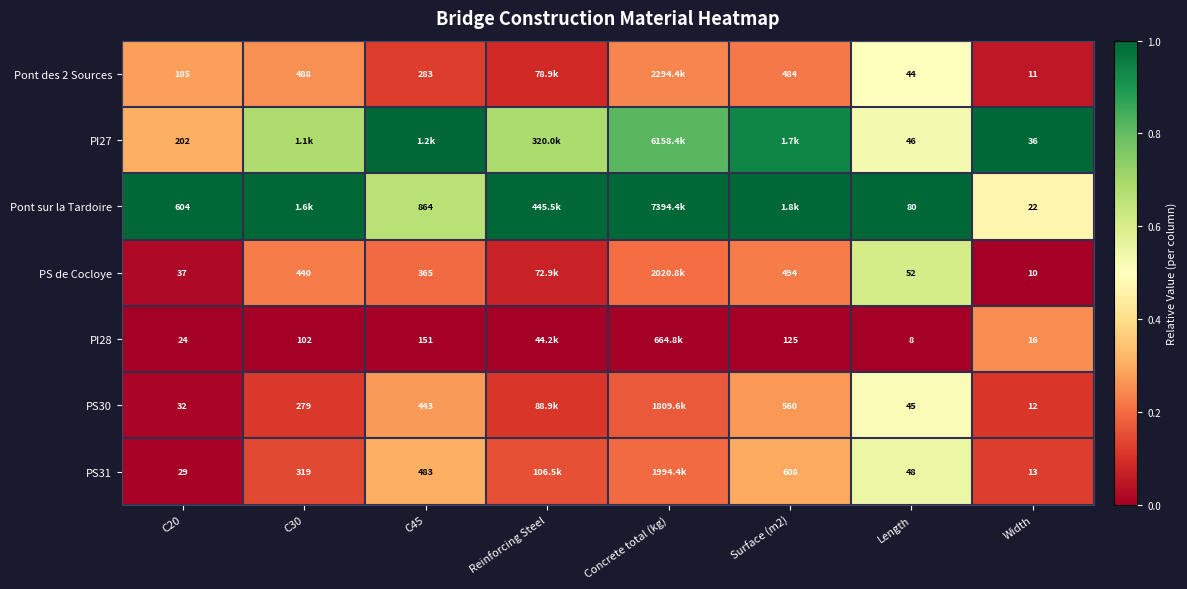

Is the value of PS31 at Length greater than the value of PS de Cocloye at Length?

No